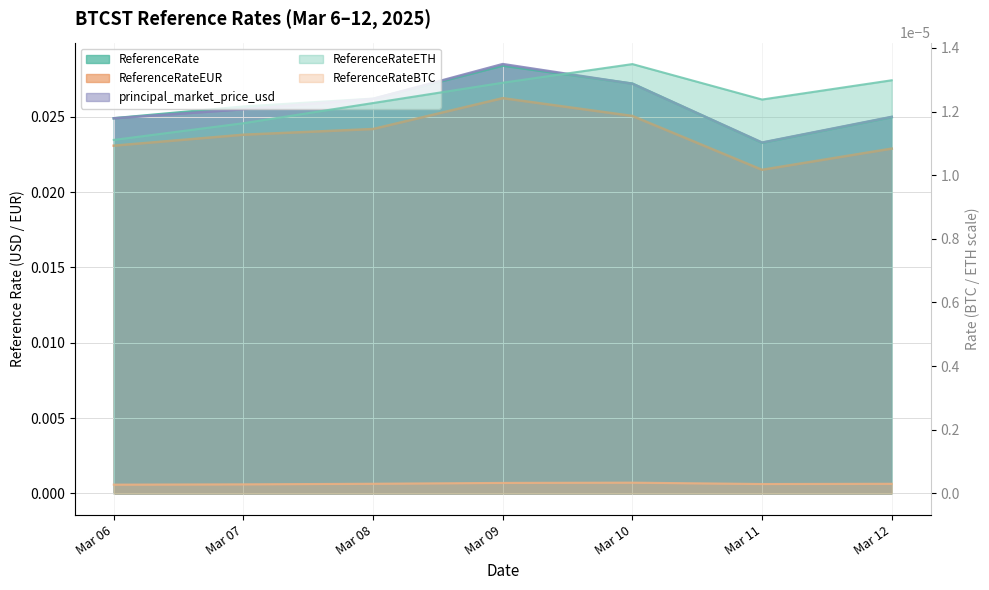

At which label is principal_market_price_usd closest to 0?

Mar 11